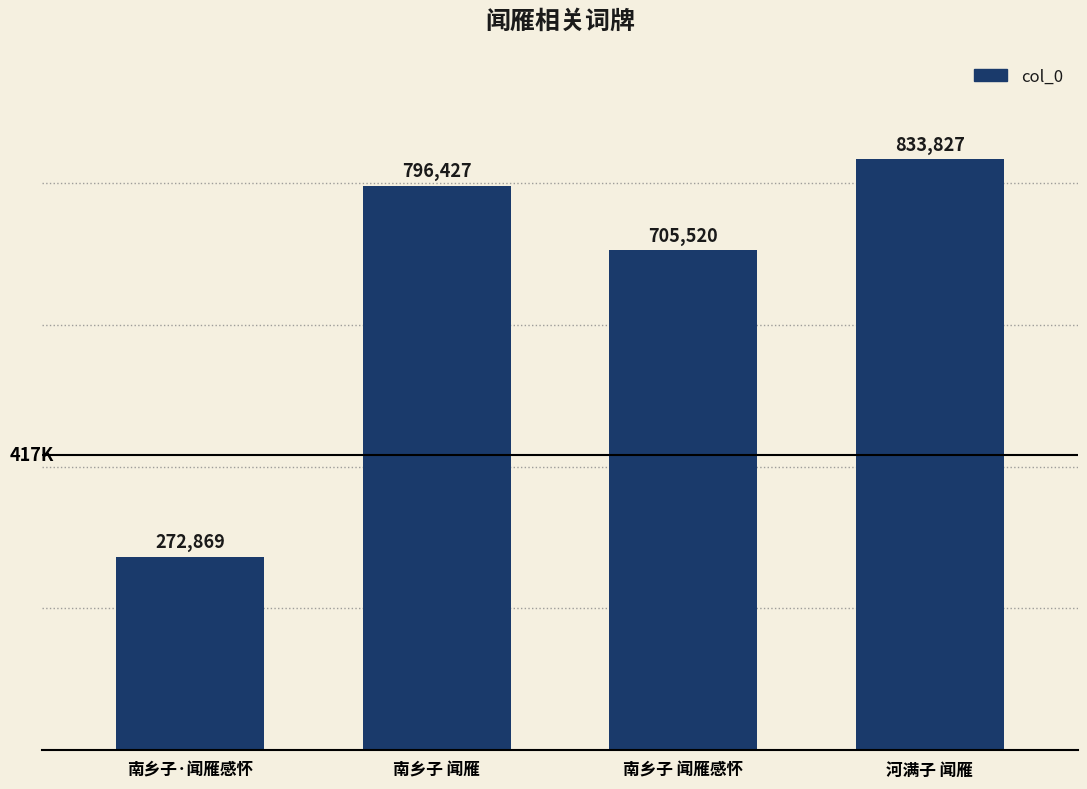

True or false: the data shows 705520 at 南乡子 闻雁感怀.

True